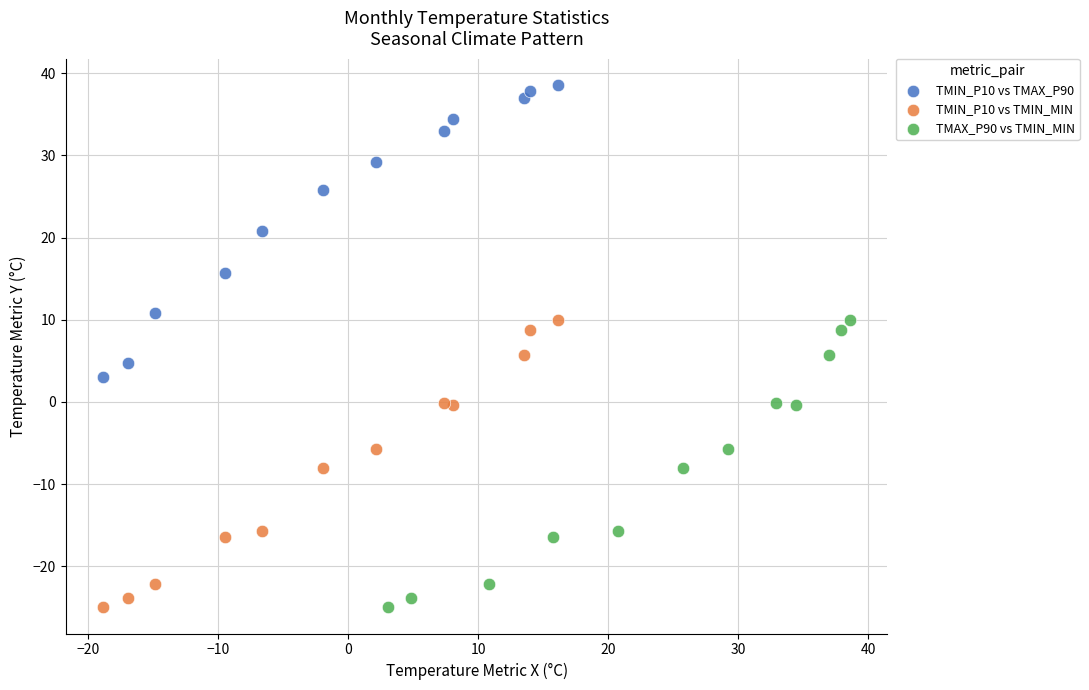

Which series contains the highest Y value?

TMIN_P10 vs TMAX_P90